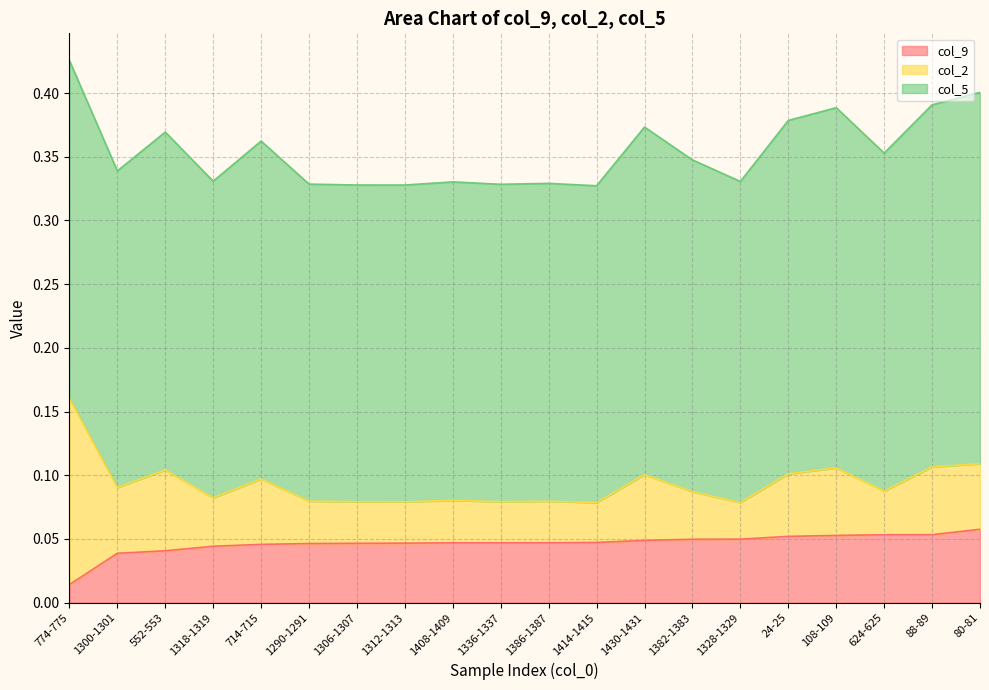

What is the minimum value for col_5?

0.2